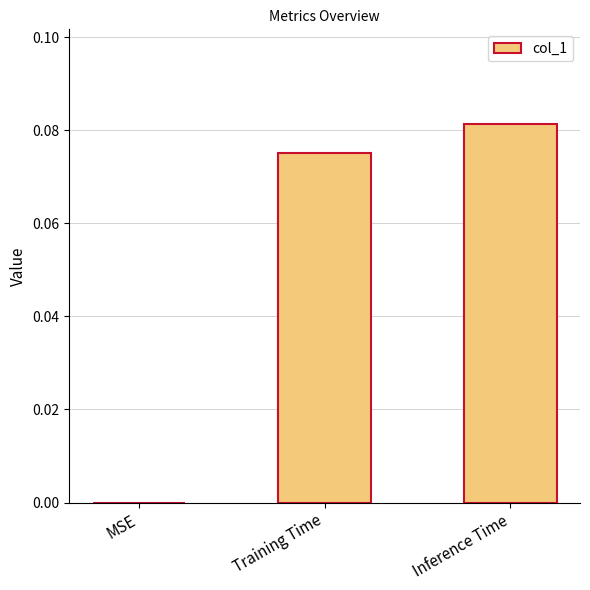

At which category does the chart reach its peak across all series?

Inference Time